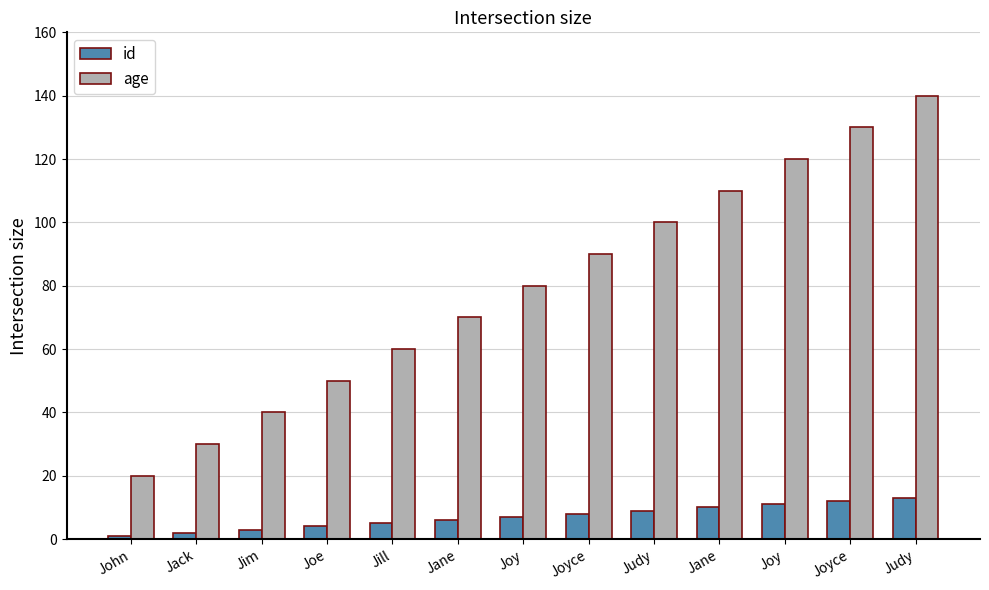

Read the age value at Jane.

70